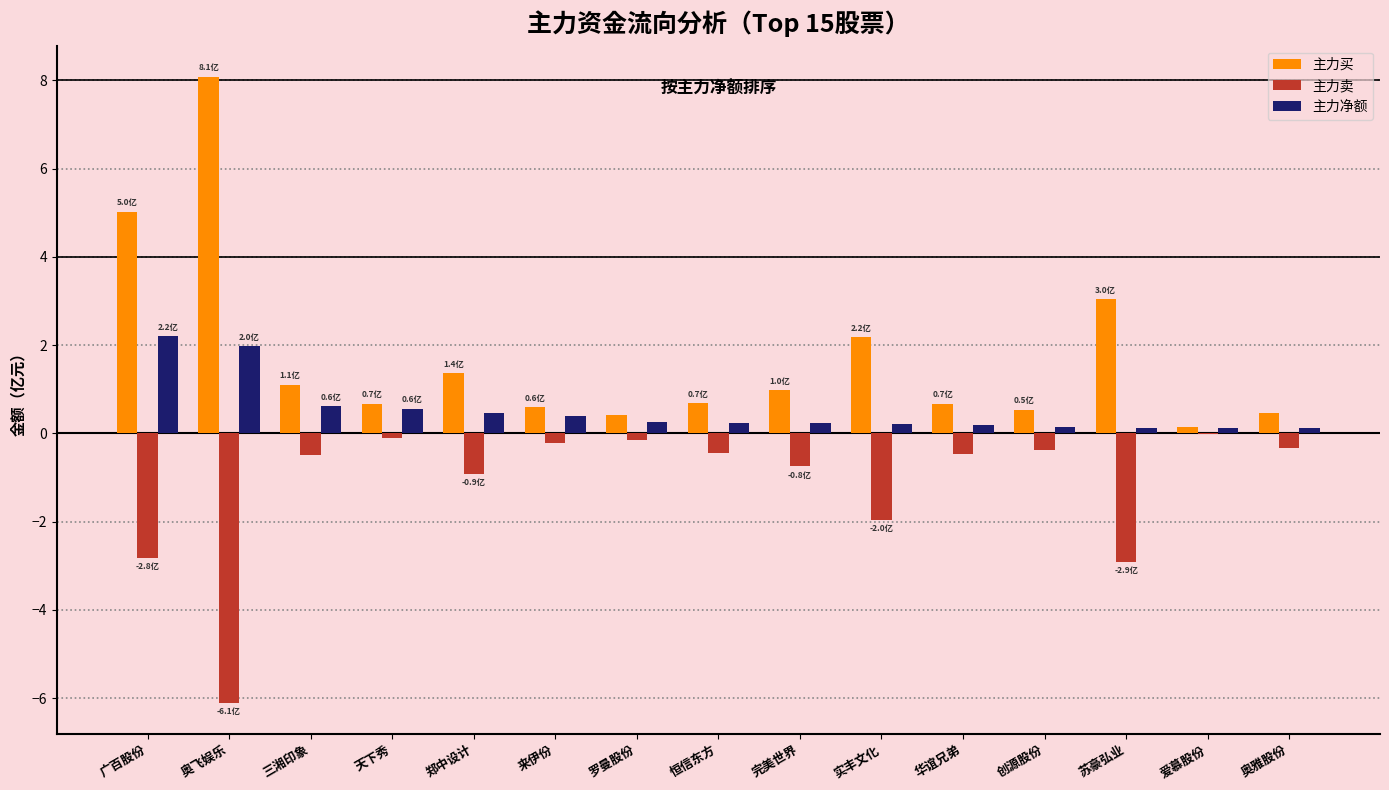

What is the maximum value shown in the chart?

8.1